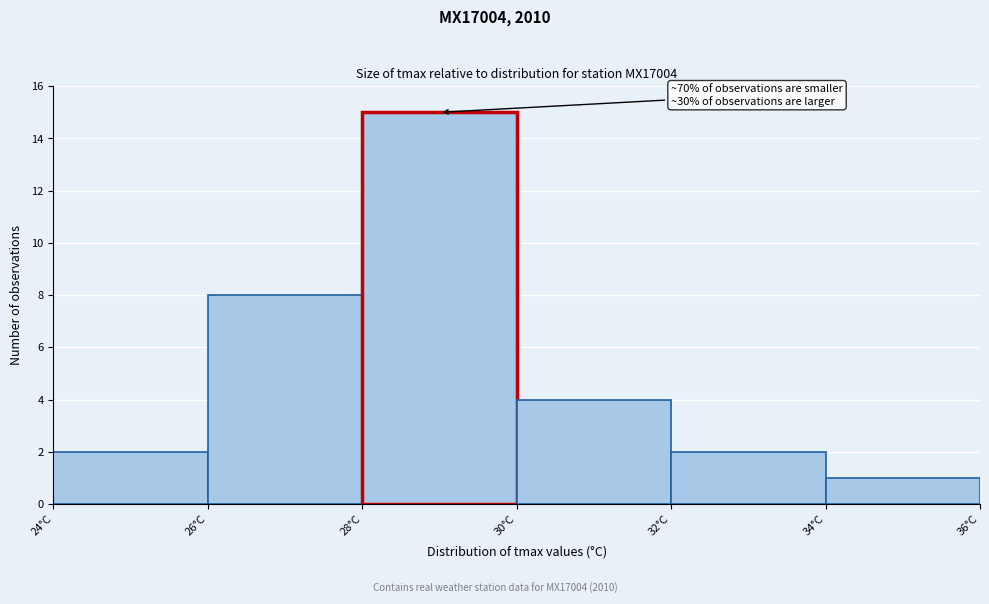

Over which range of the x-axis is the bar tallest?

28 to 30